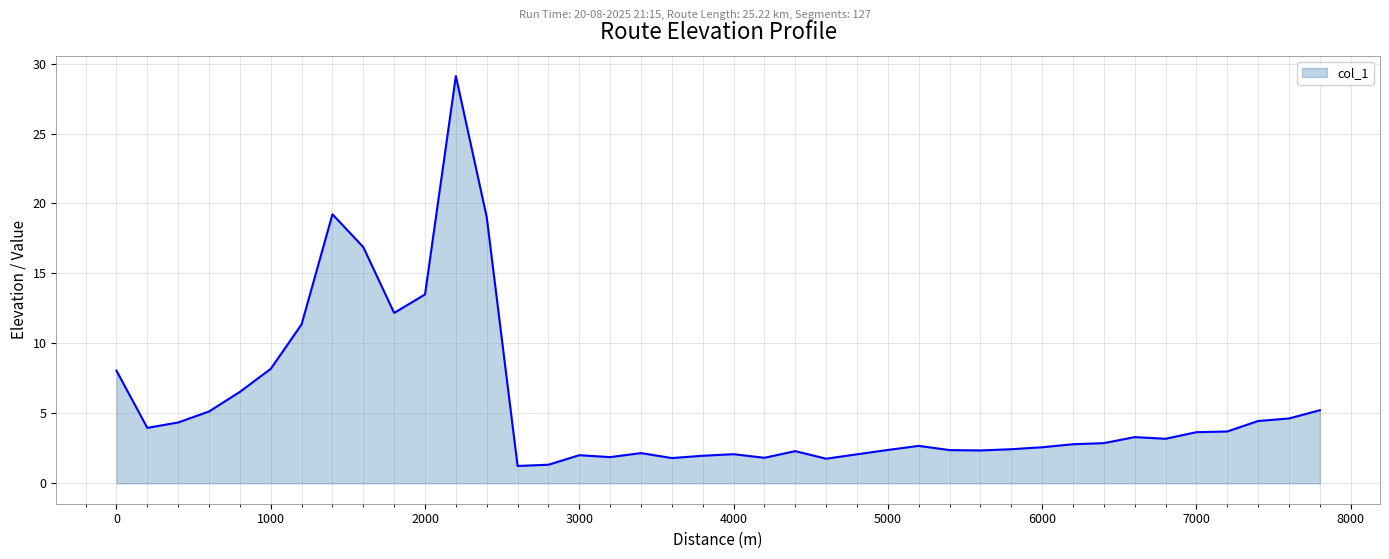

What is the greatest value displayed?

29.1